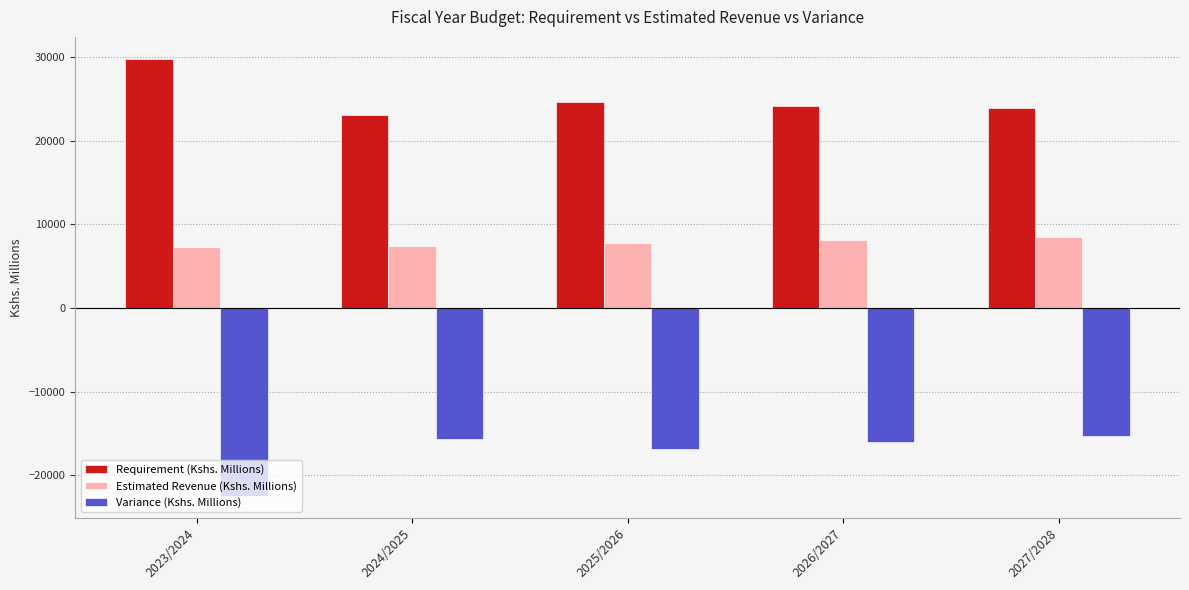

List the series in order of their overall mean, highest first.

Requirement (Kshs. Millions), Estimated Revenue (Kshs. Millions), Variance (Kshs. Millions)